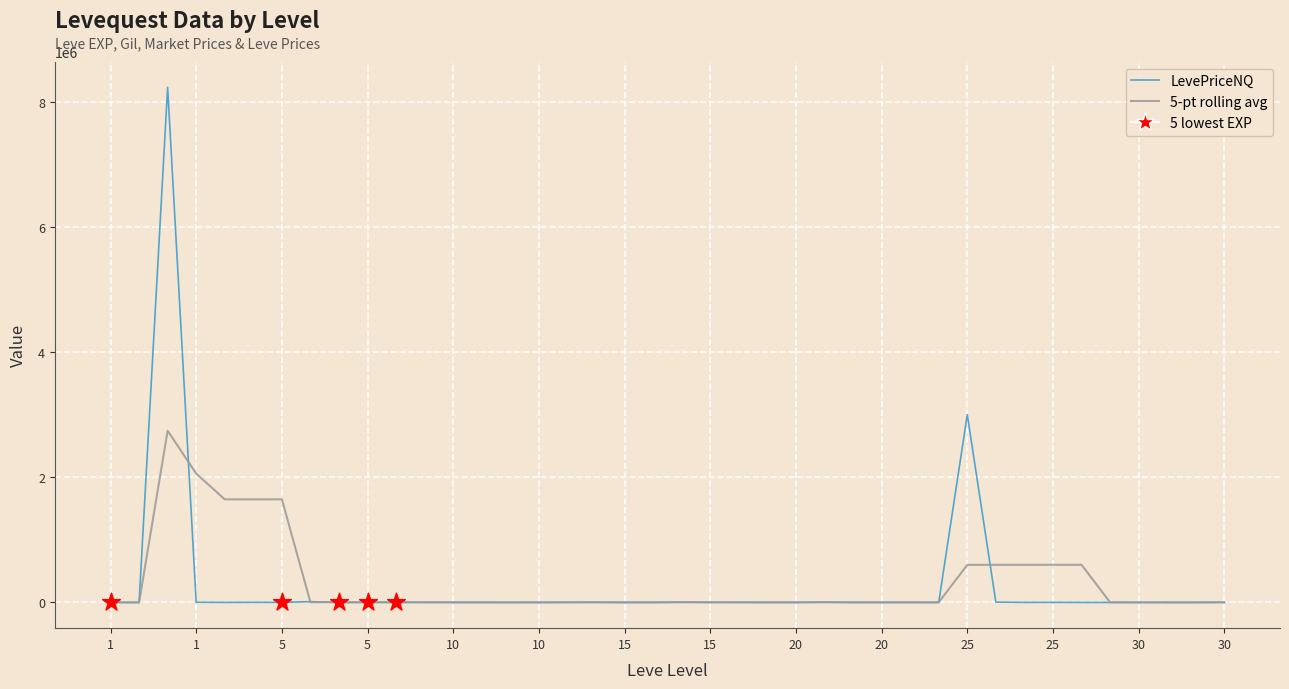

Which series has the widest spread of values?

LevePriceNQ